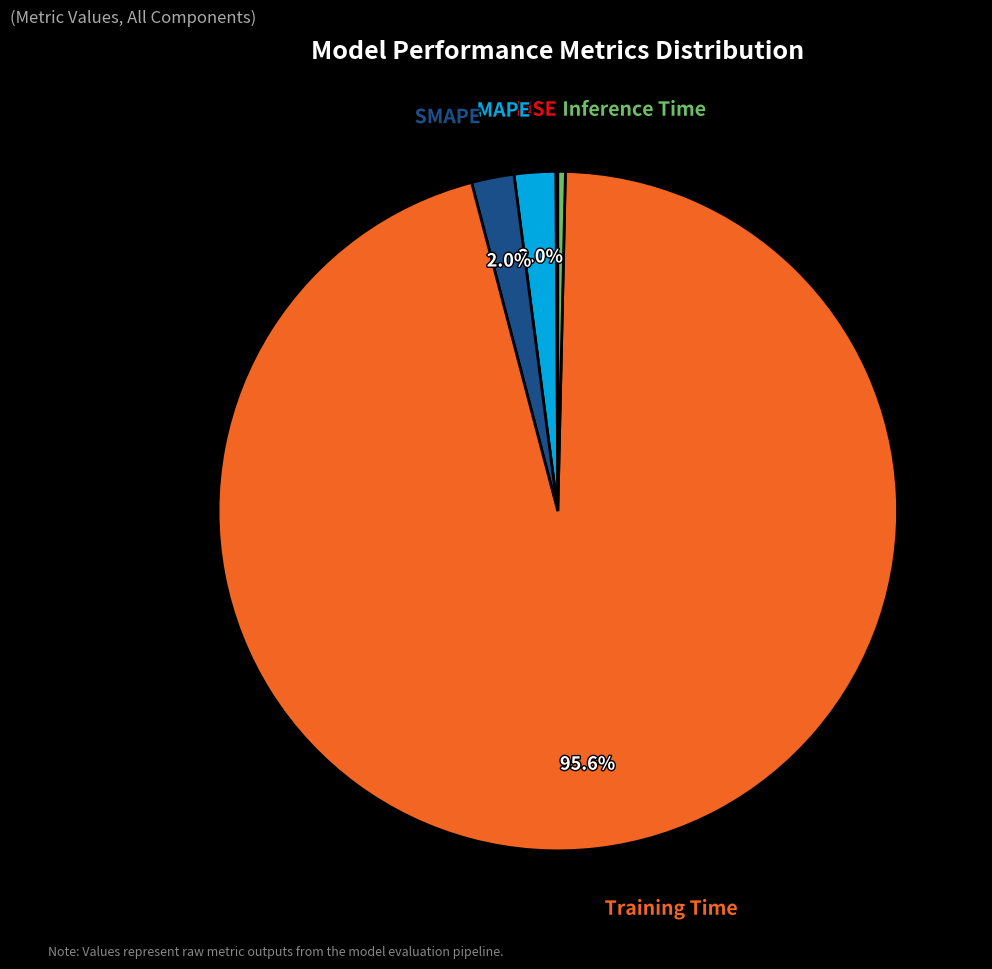

Does any single category account for the majority?

Yes